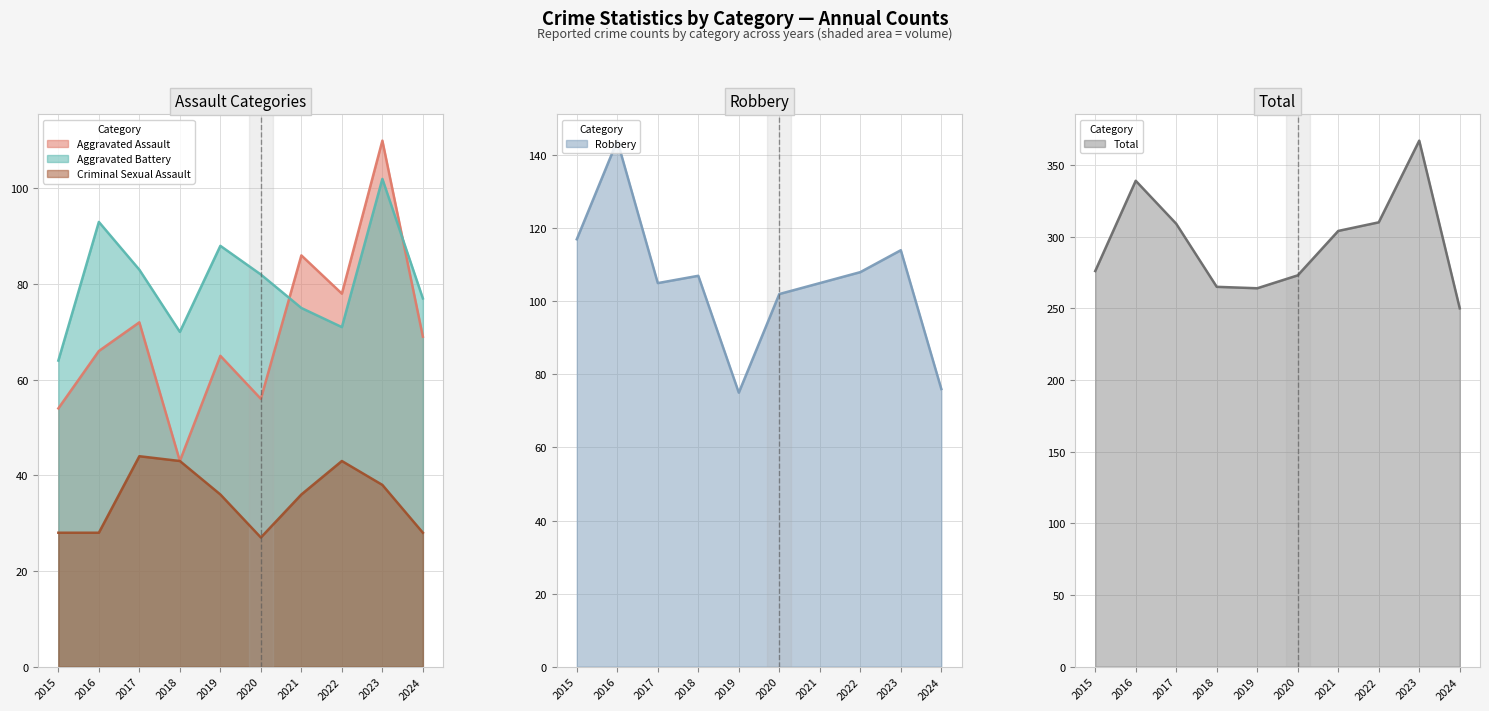

The Aggravated Assault series shows 120 at 2017. True or false?

False